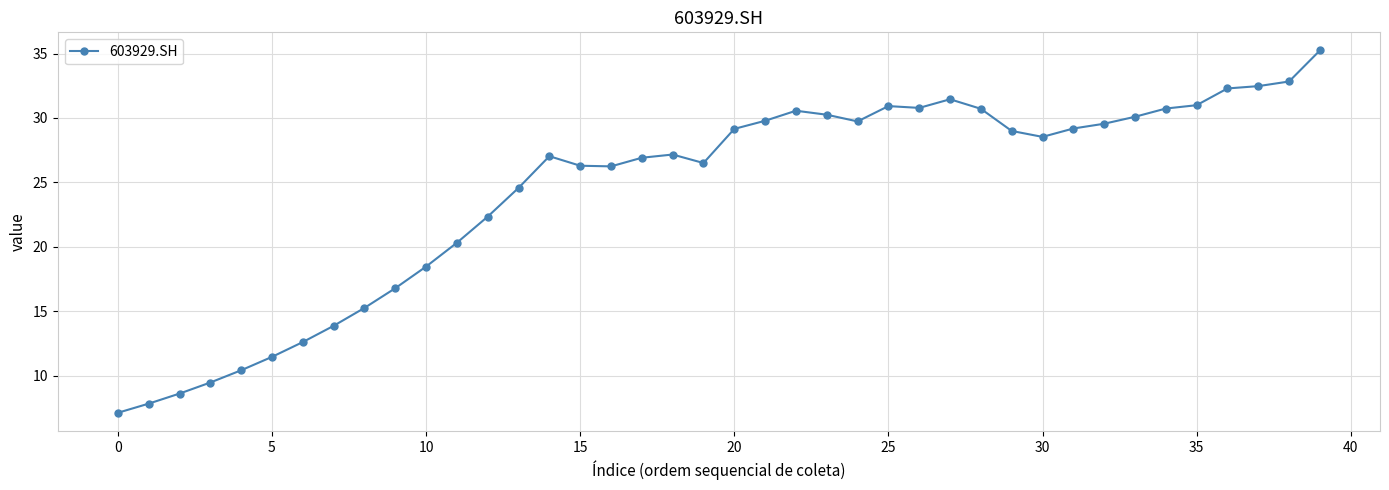

What is the sum of all values?

973.4